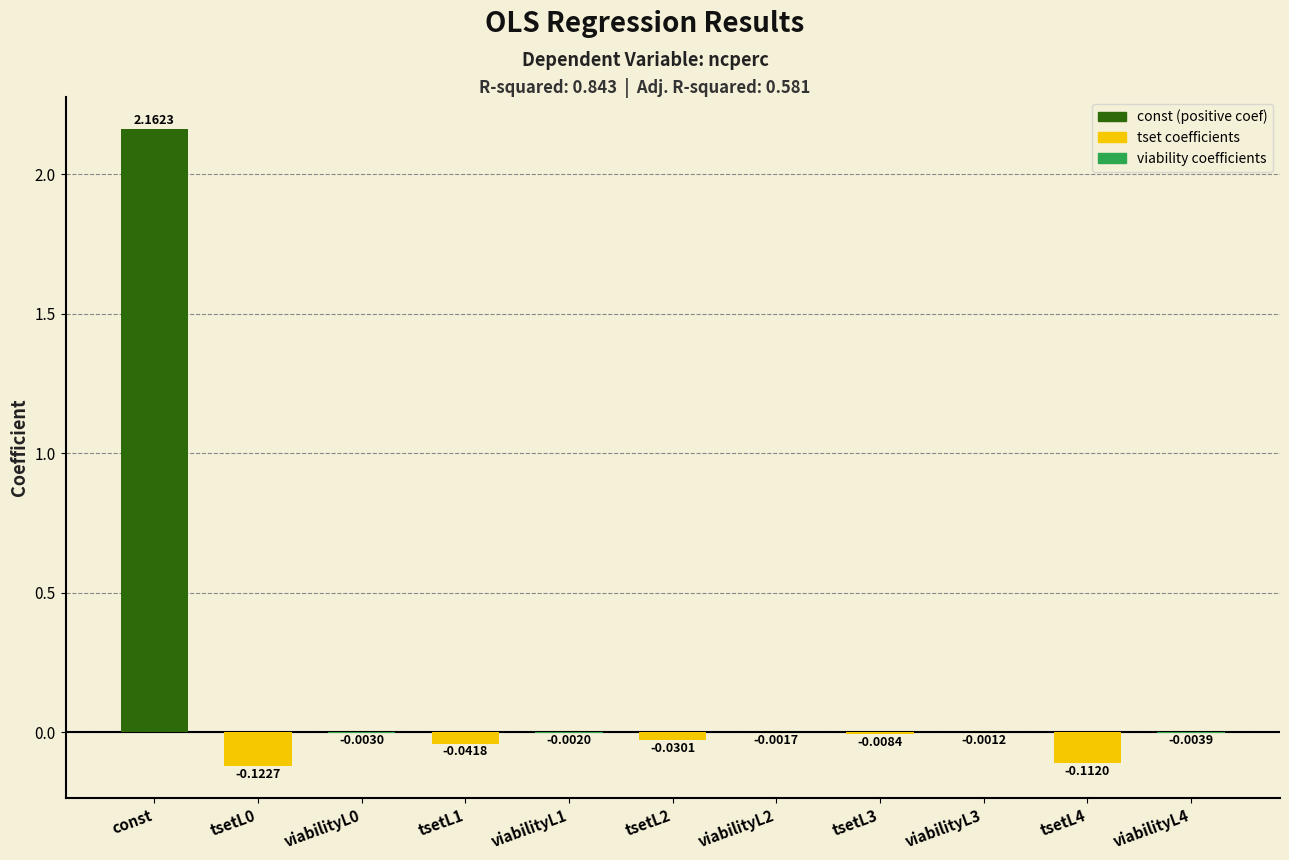

Does the chart contain stacked bars?

No